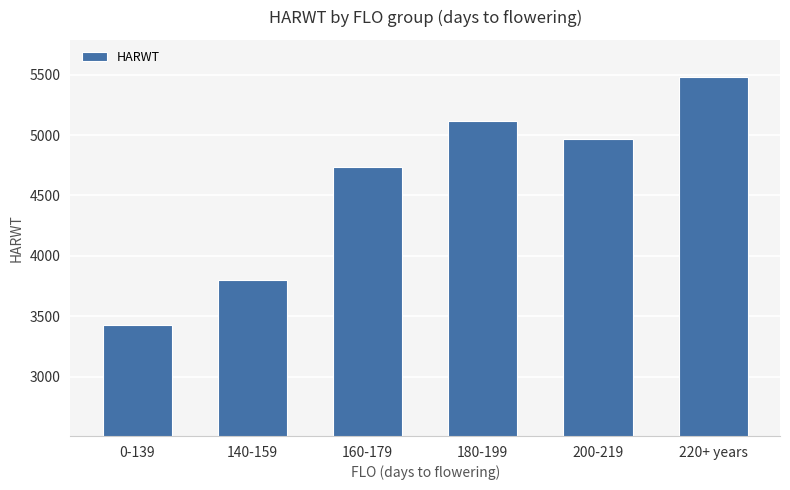

What is the average value?

4588